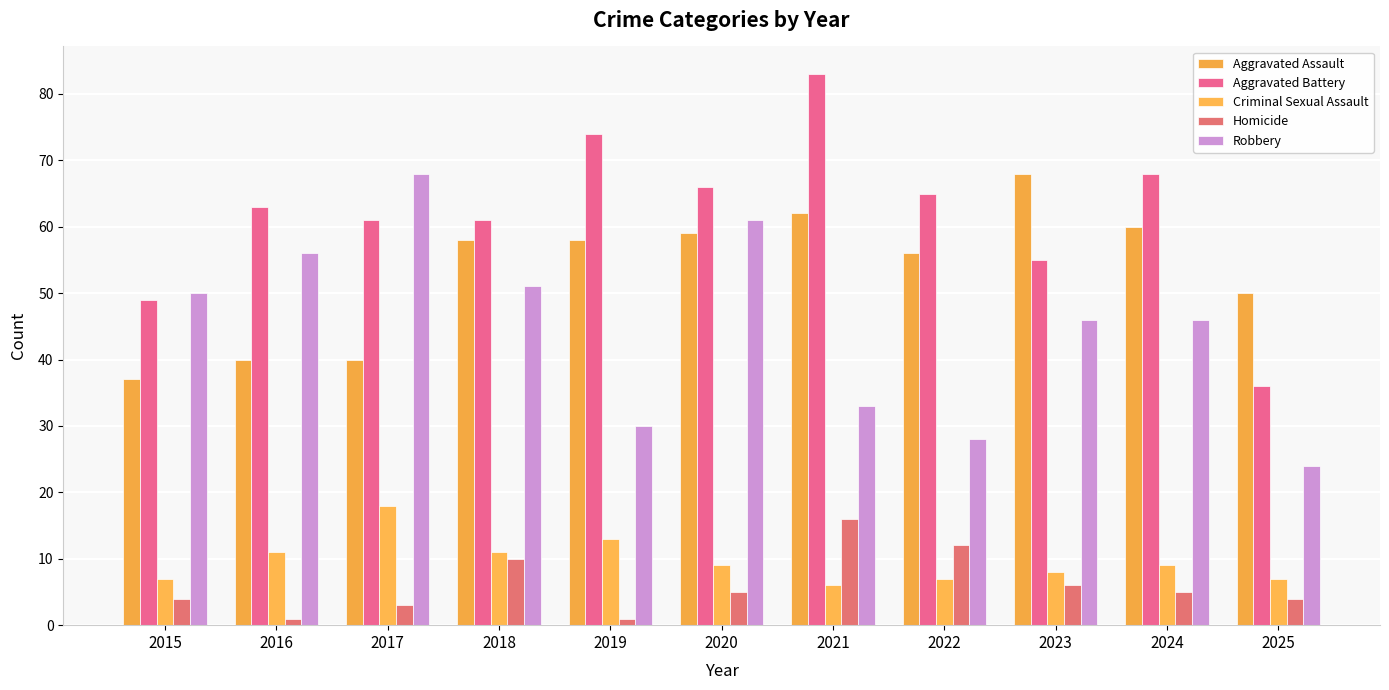

Where does the Criminal Sexual Assault series first go above 9?

2016